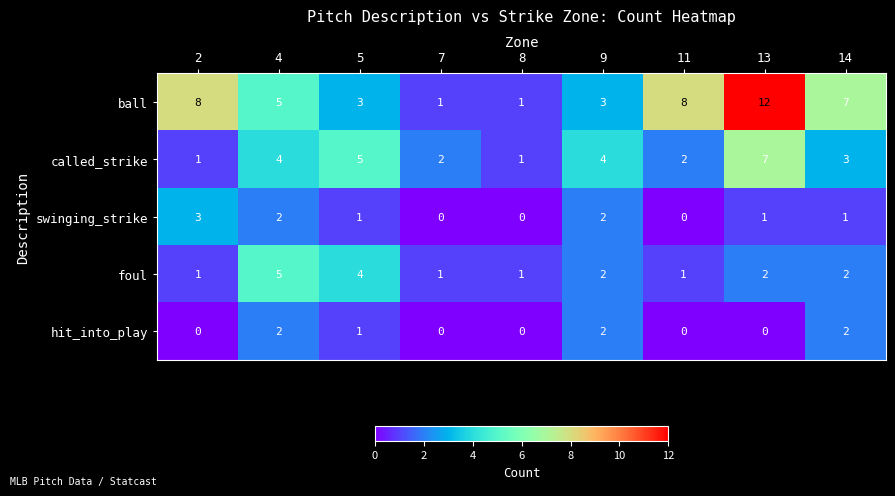

Rank the series by their maximum value, from lowest to highest.

hit_into_play, swinging_strike, foul, called_strike, ball